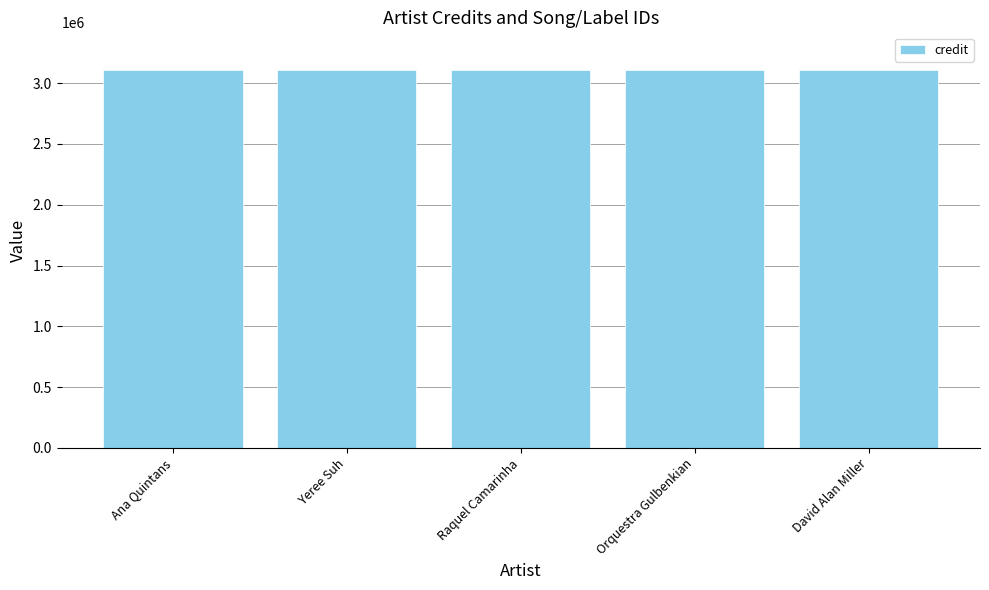

At Yeree Suh, list the series in order from largest to smallest.

credit, songid, labelid